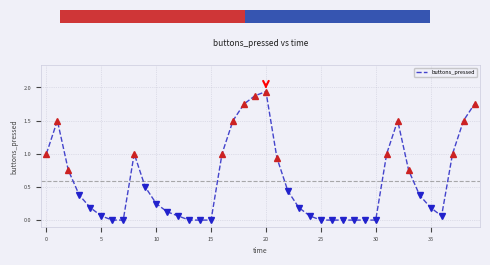

Does the chart have visible grid lines?

Yes